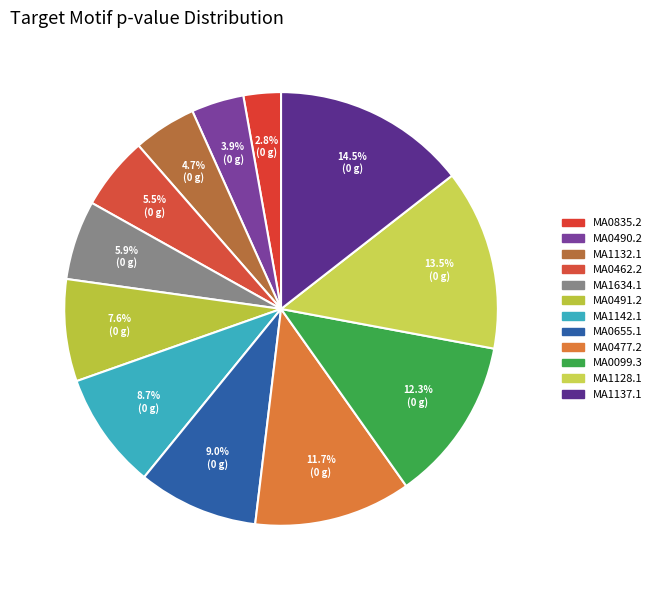

To the nearest percent, what is the average slice percentage?

8%